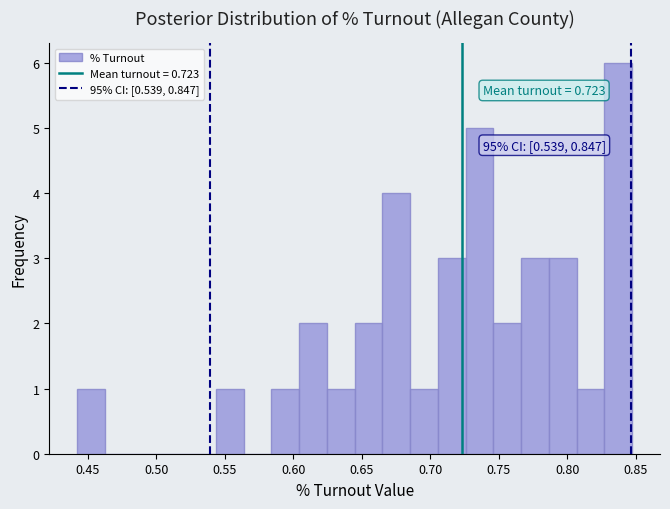

Which range on the x-axis has the tallest bar?

0.825 to 0.845